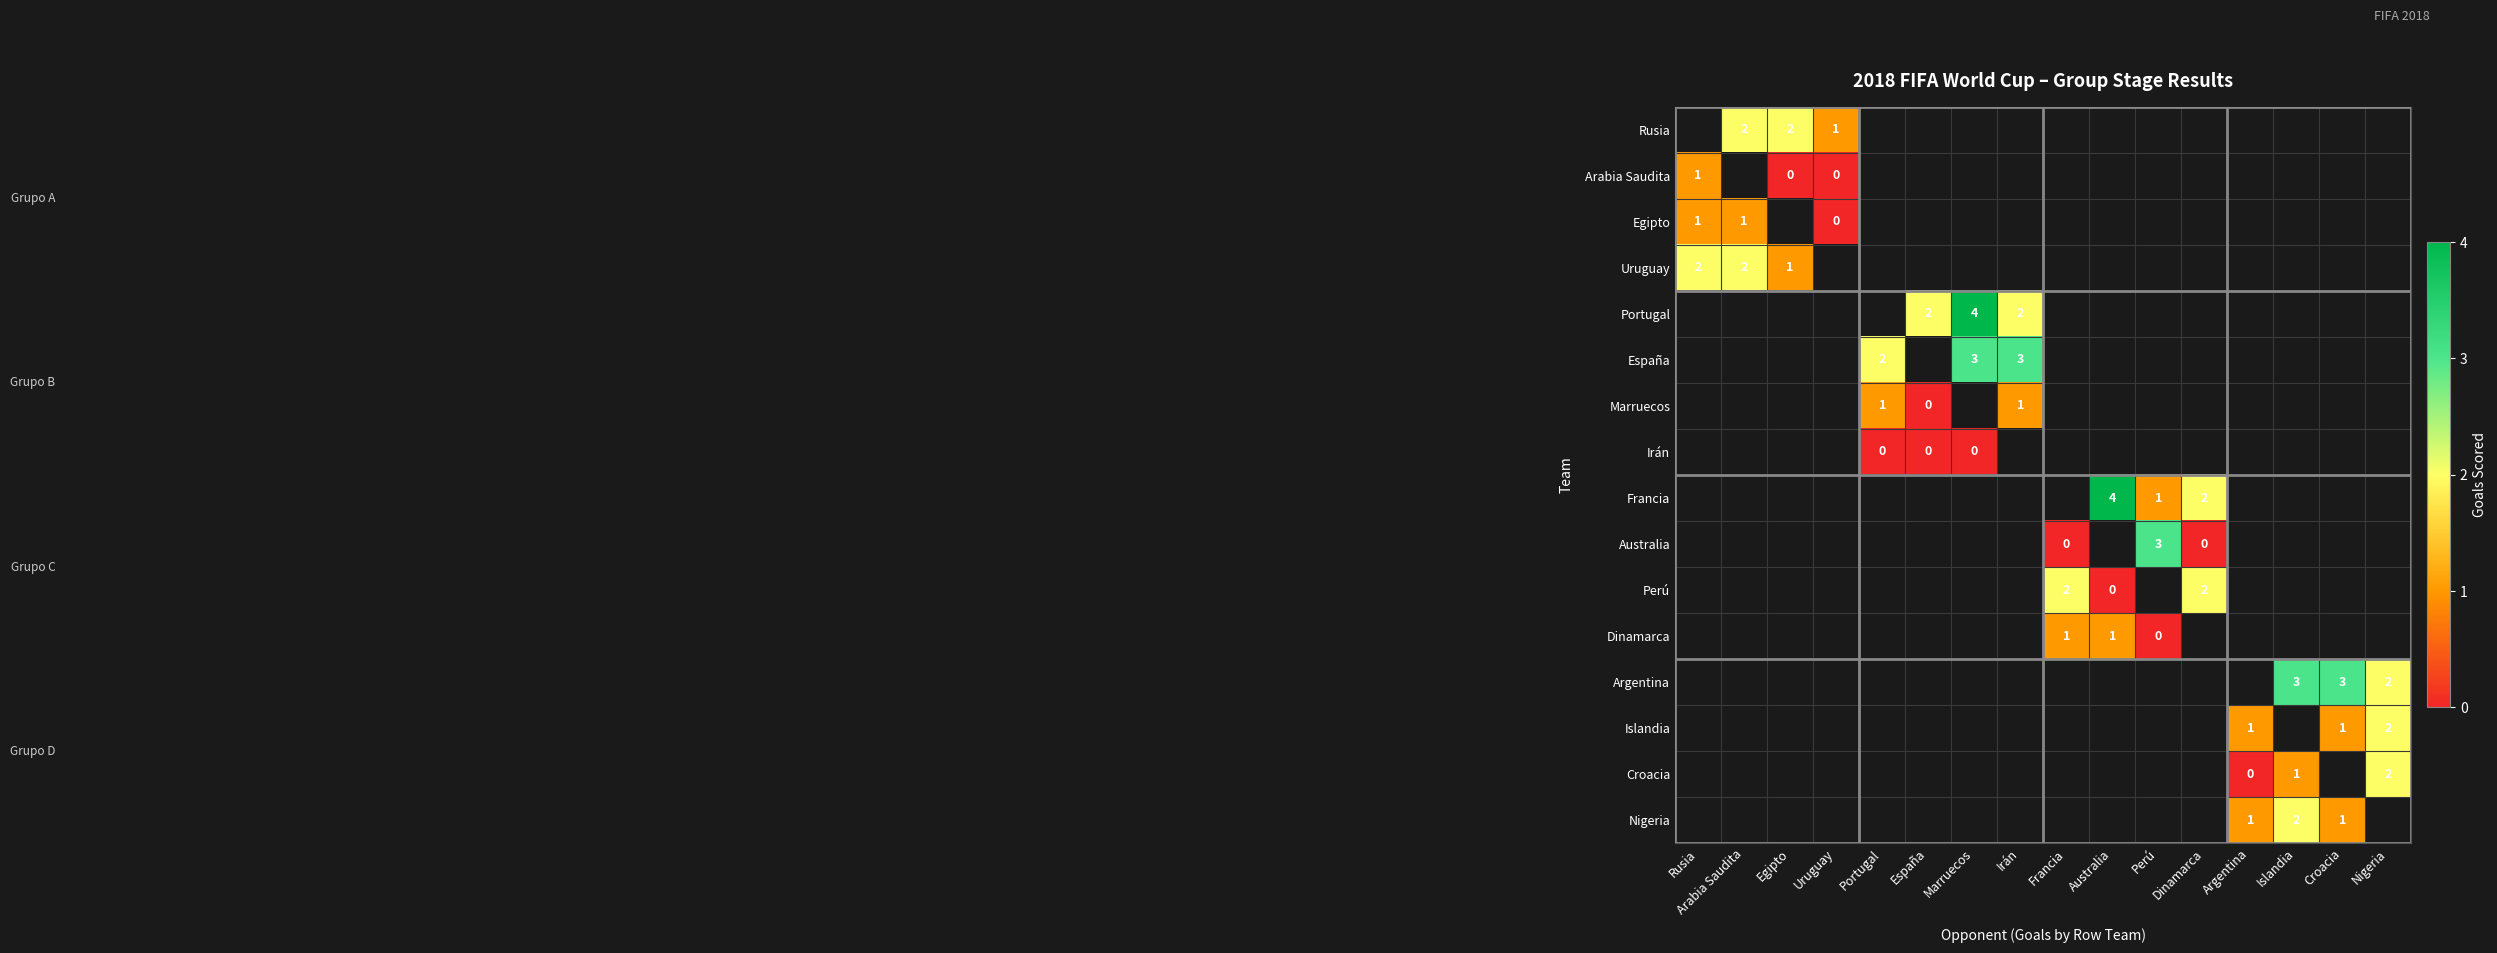

Is the value of Rusia at Rusia greater than the value of Islandia at Croacia?

No